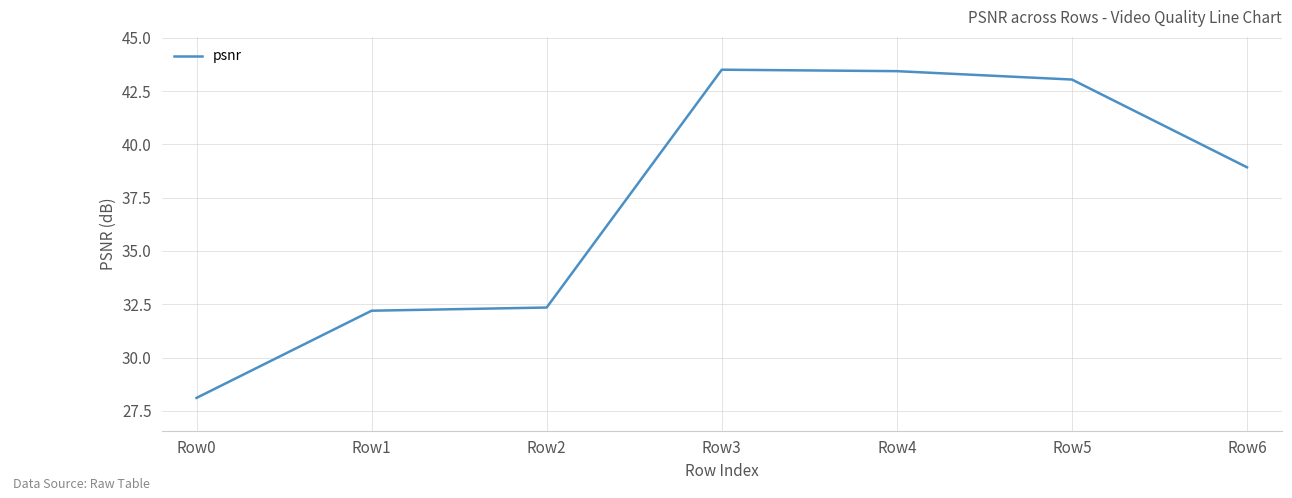

What is the minimum value shown in the chart?

28.1